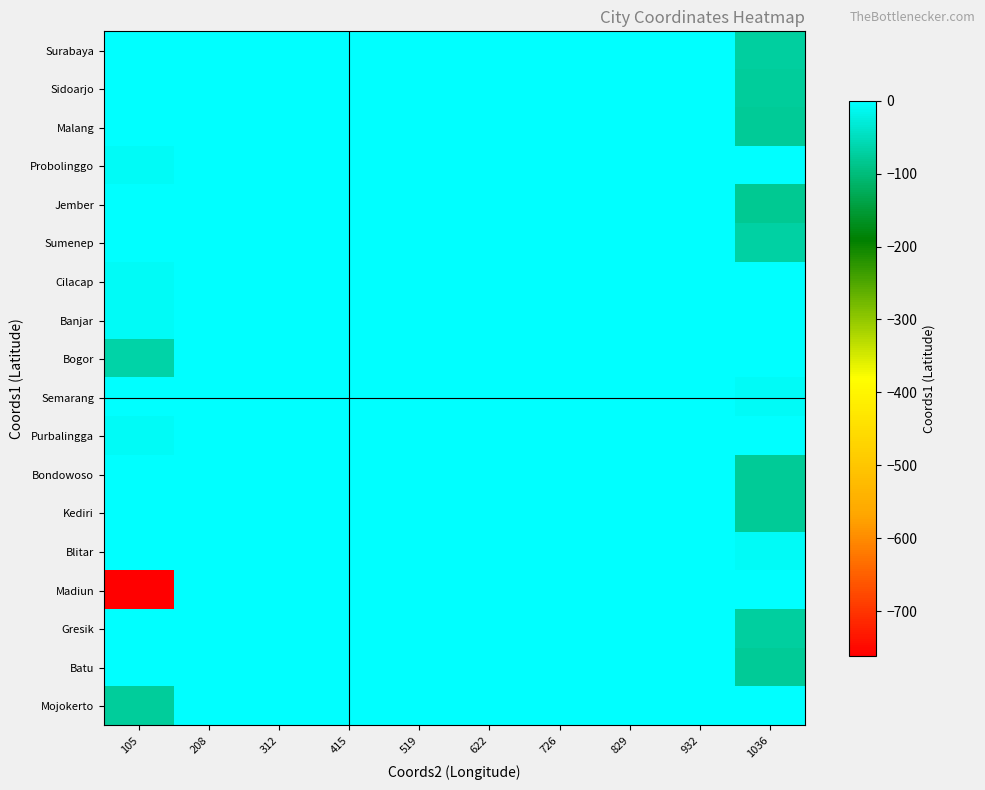

At which category is the sum across all series the highest?

208